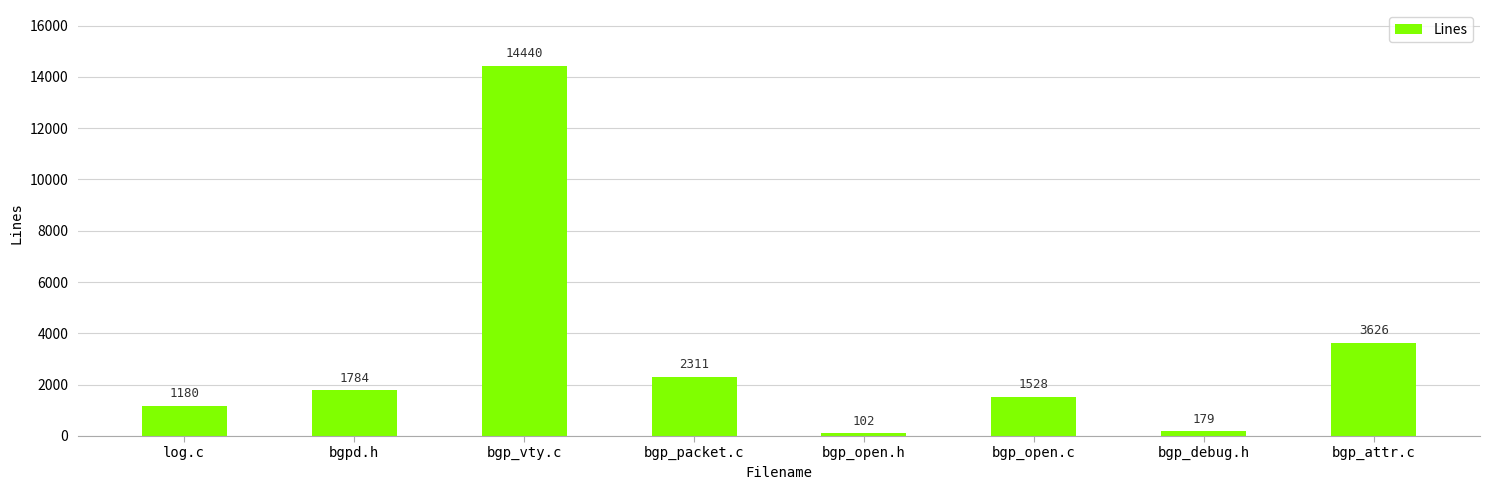

What is the change in value from log.c to bgpd.h?

+604